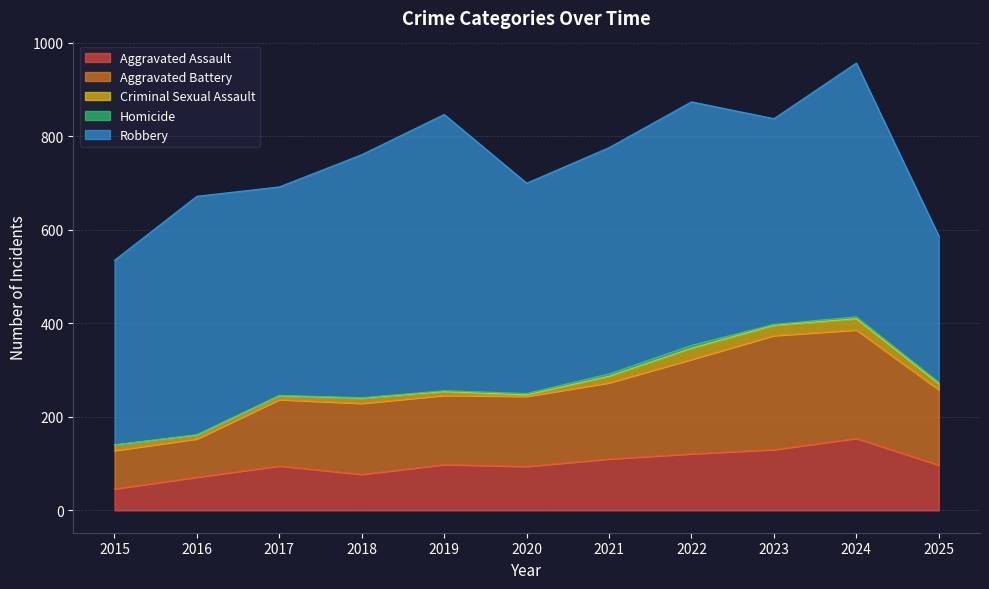

At which category does Criminal Sexual Assault reach its first local peak?

2018